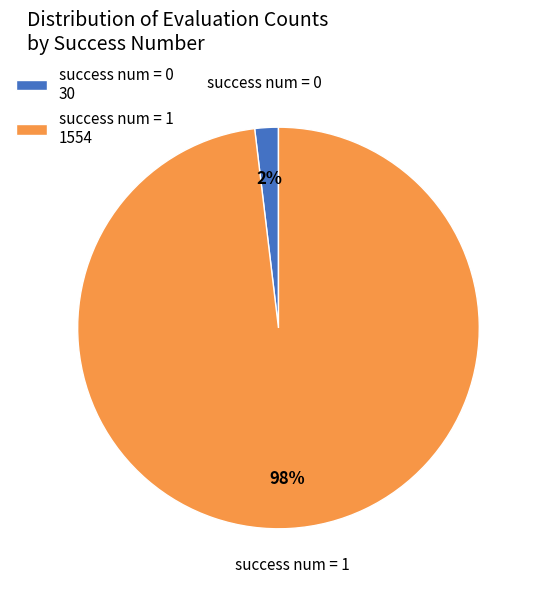

Is it true that success num = 0 30 is 2% of the pie?

True